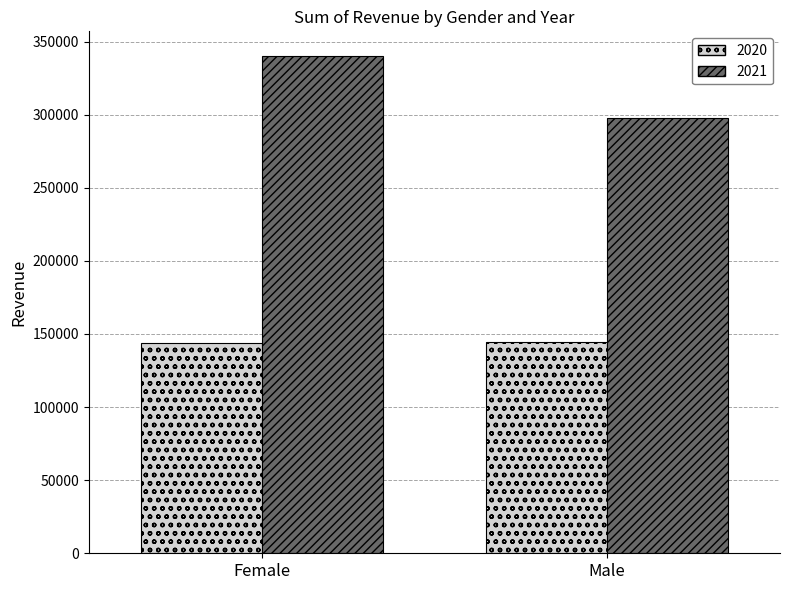

Rank the series at Male from lowest to highest value.

2020, 2021